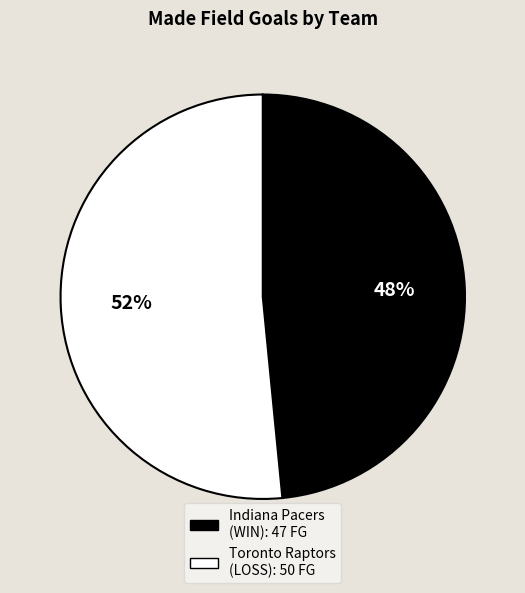

Is there a majority slice in this chart?

Yes